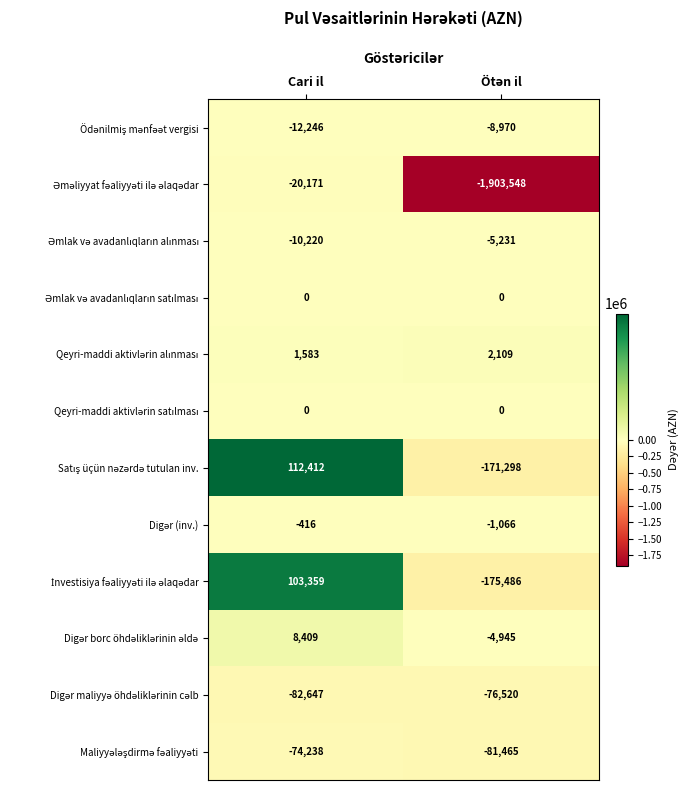

At which category is the sum across all series the highest?

Cari il